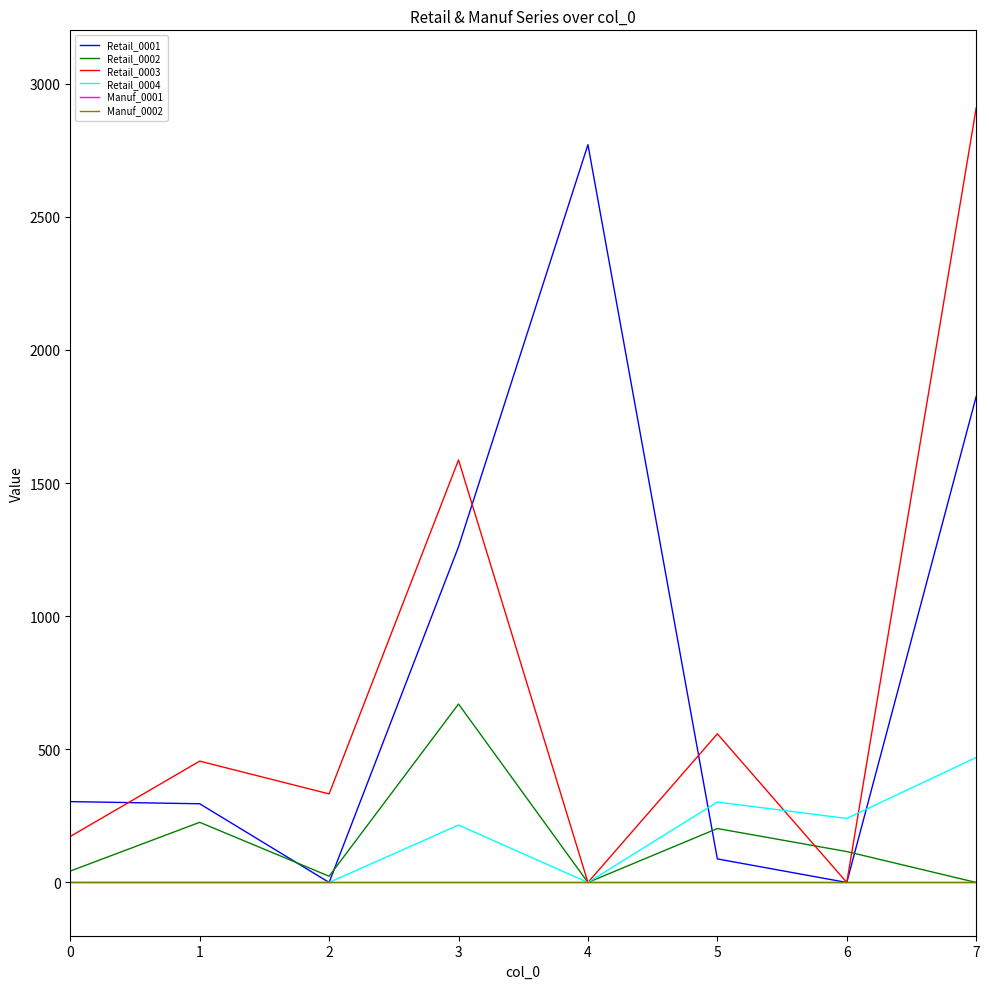

After their last crossing, which series has the higher values: Retail_0003 or Retail_0001?

Retail_0003